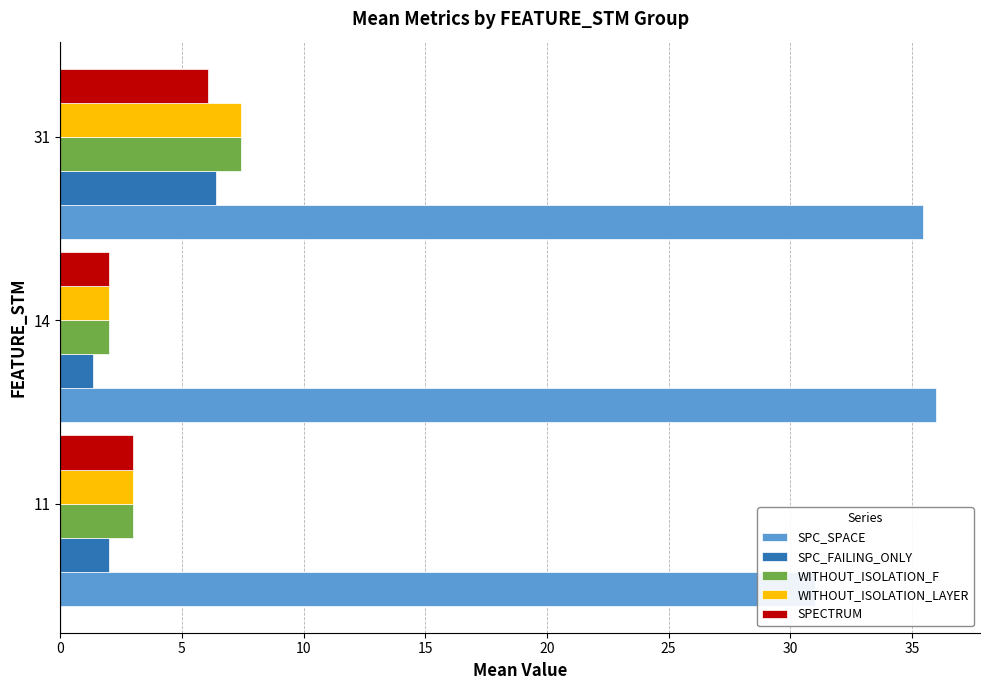

What is the minimum value for SPECTRUM?

2.0